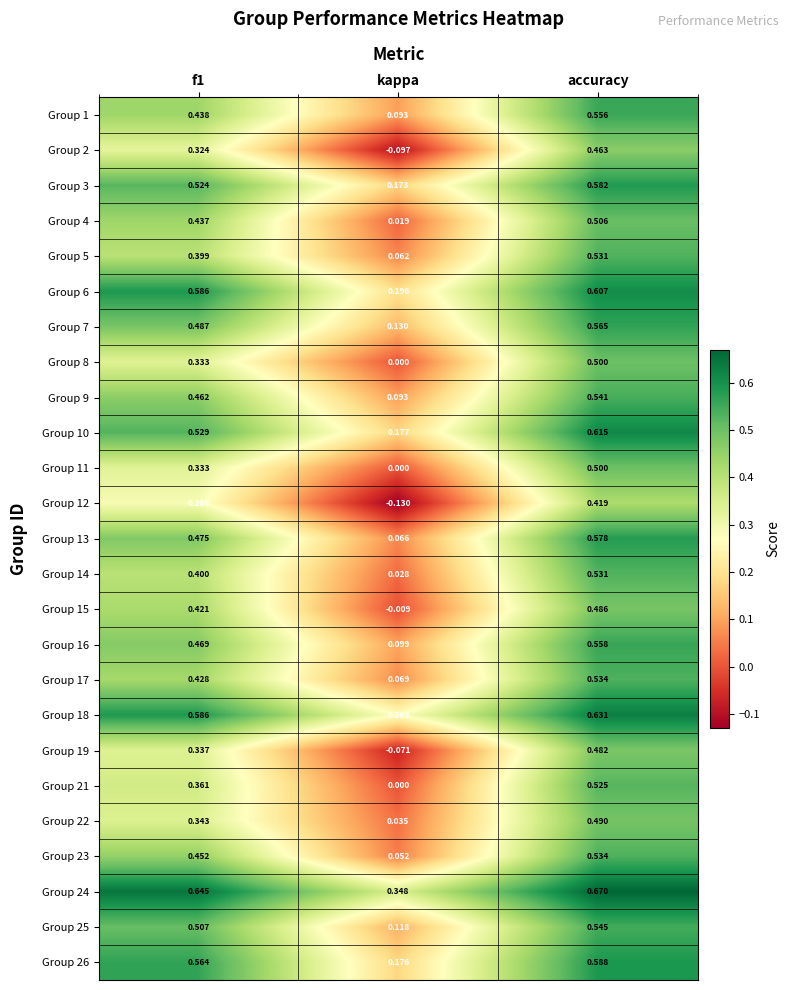

At which label is Group 25 closest to 0?

kappa